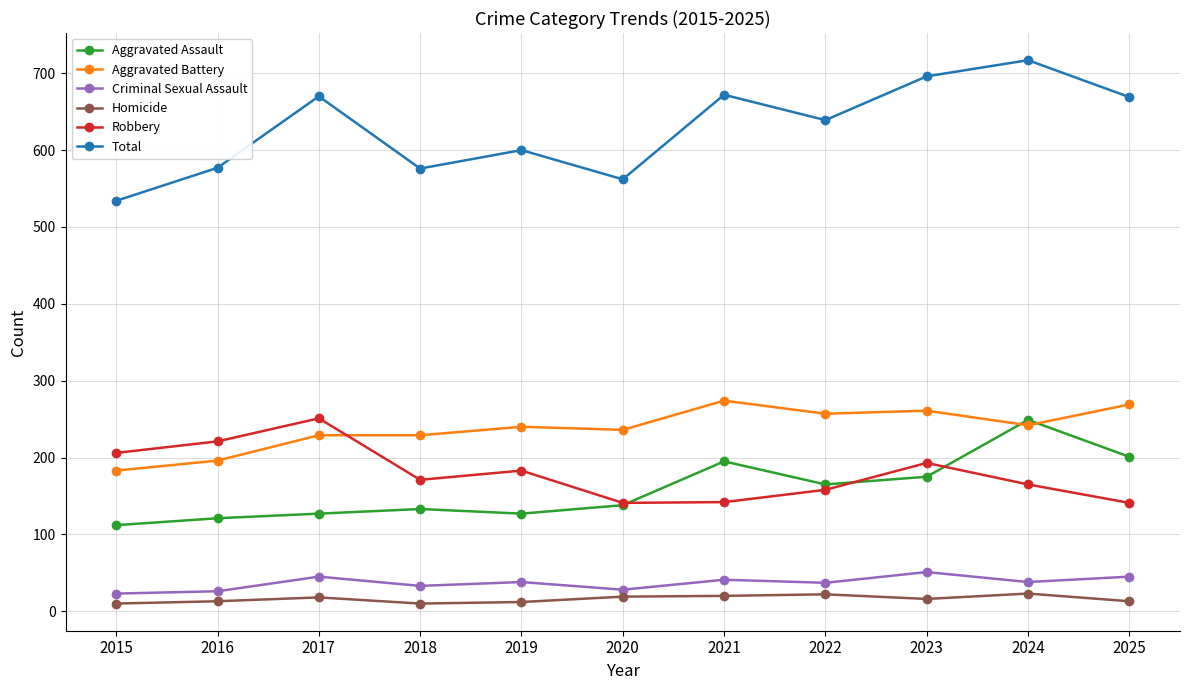

Where does the Criminal Sexual Assault series first go above 38?

2017